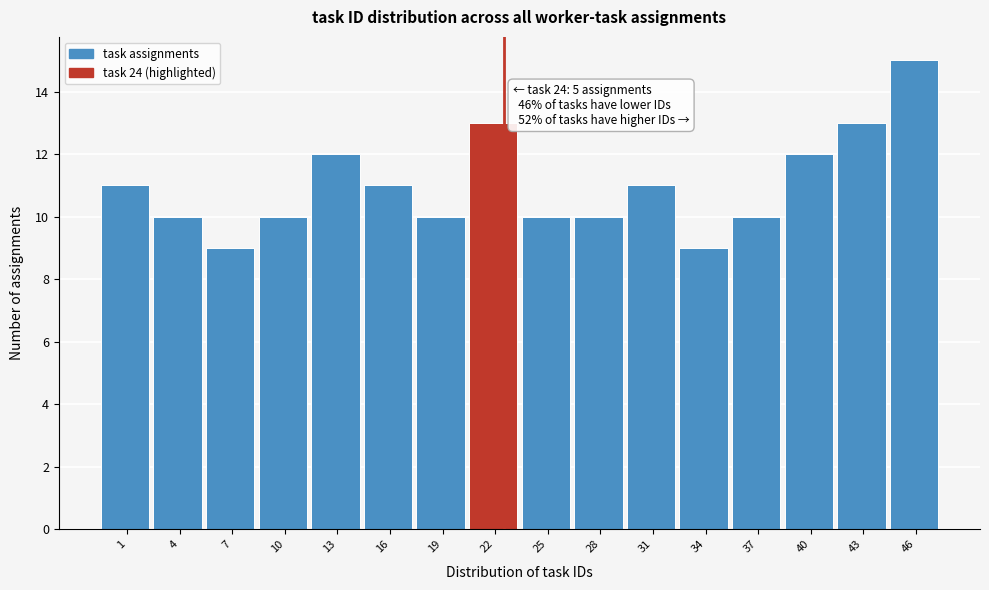

Reading left to right, extract all data points from this chart.

1=11	4=10	7=9	10=10	13=12	16=11	19=10	22=13	25=10	28=10	31=11	34=9	37=10	40=12	43=13	46=15